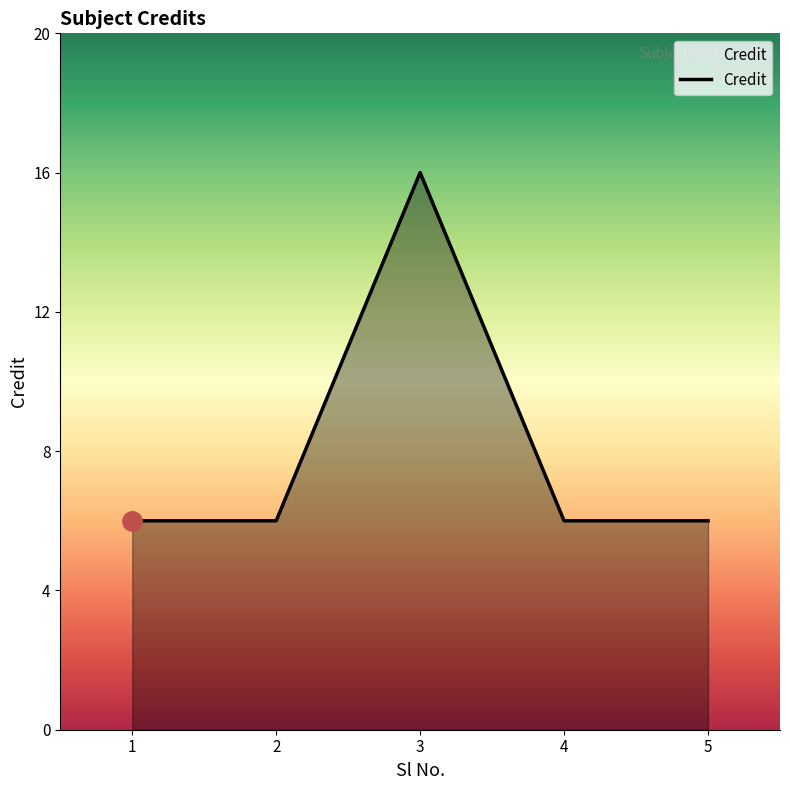

Is it true that the value at 4 is 9?

False